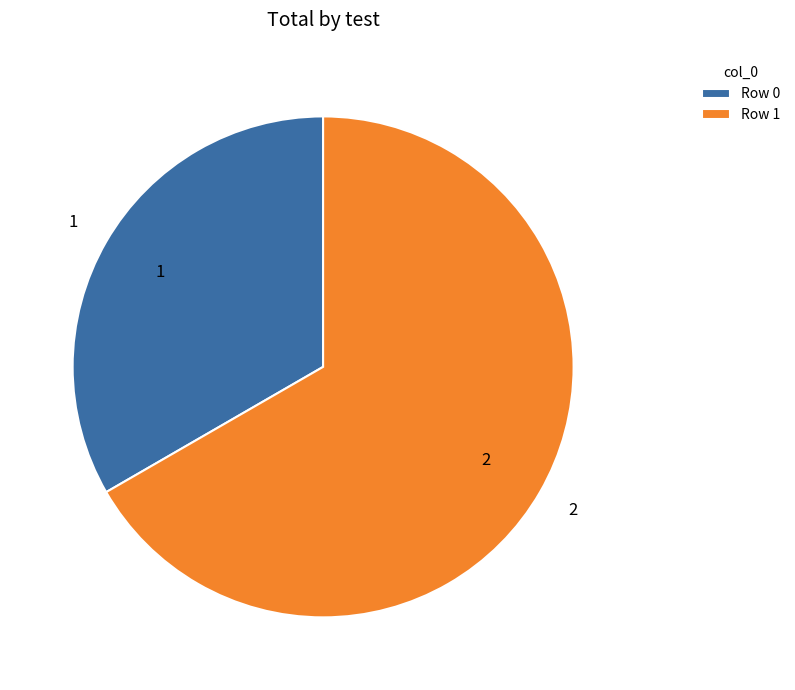

Which category accounts for the majority?

Row 1